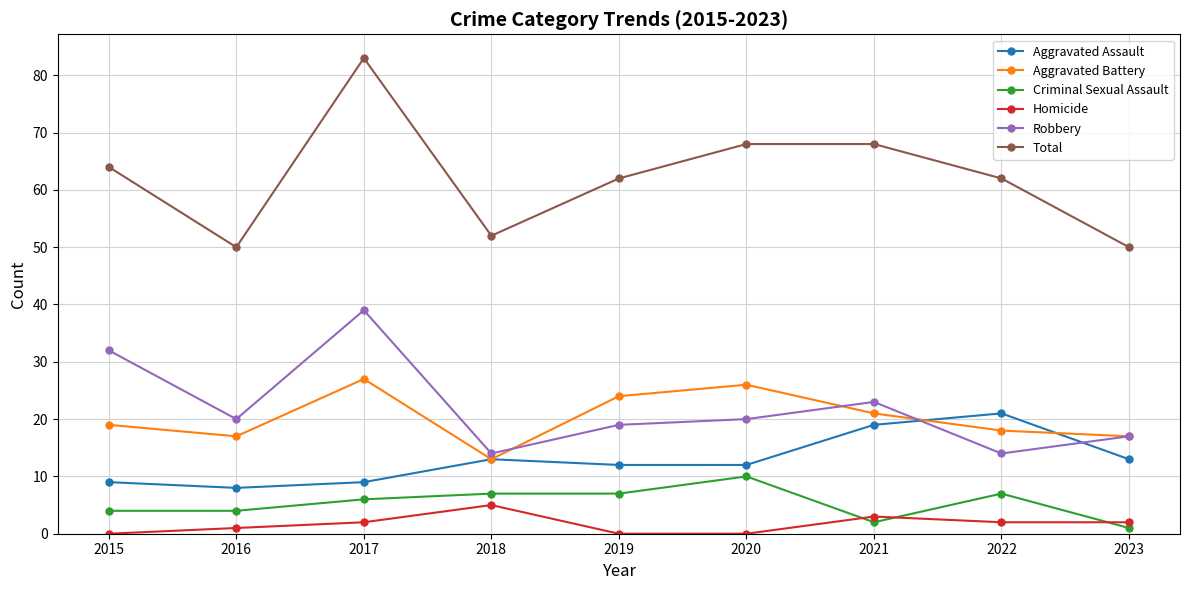

The value of Robbery at 2022 is 14. True or false?

True